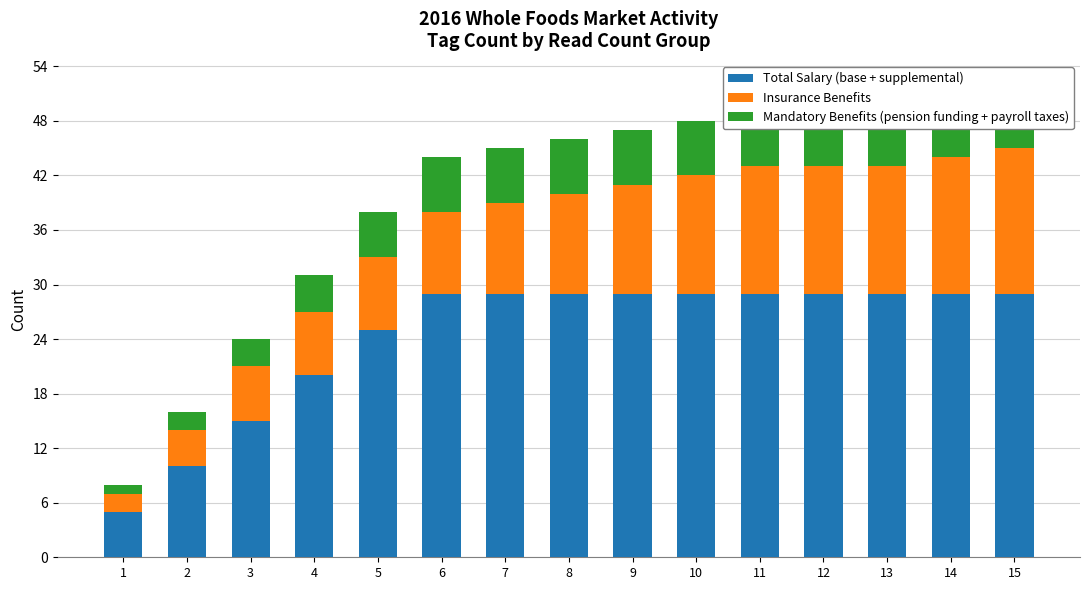

What is the total value across all series at 4?

31